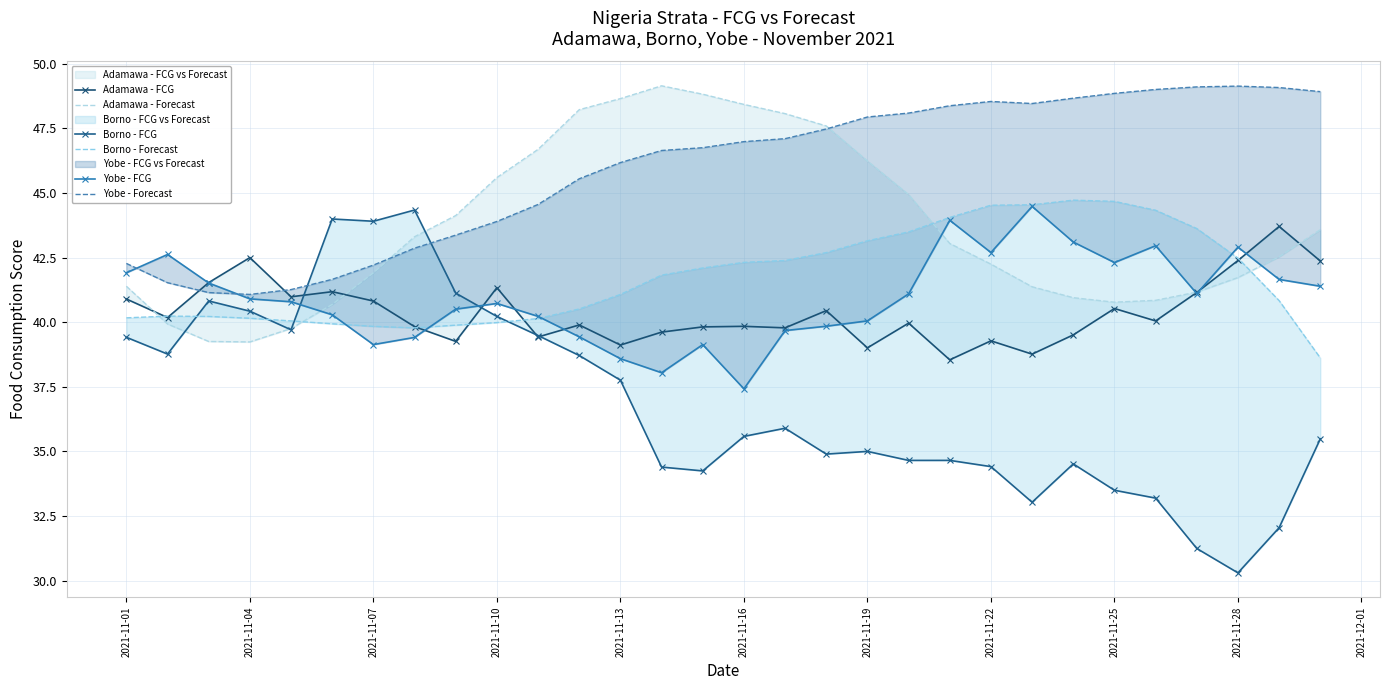

Count the number of categories in the chart.

30